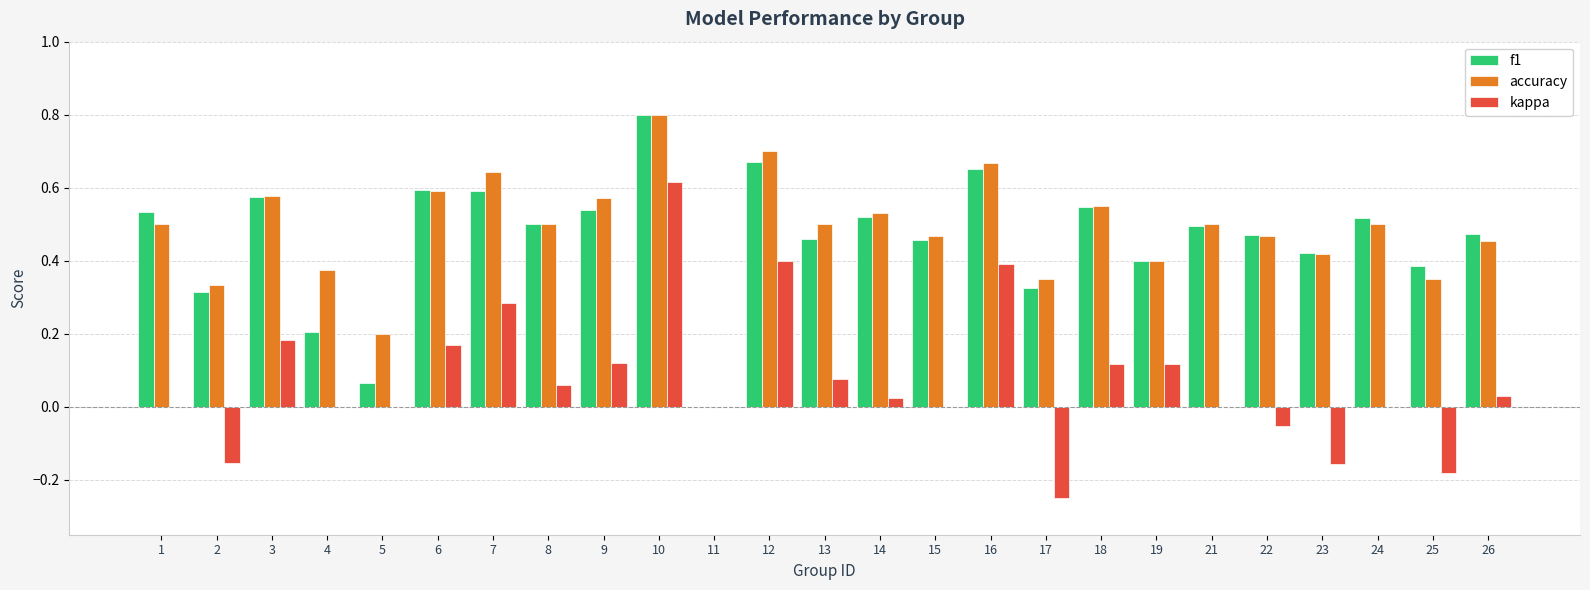

Is it true that f1 equals 0.7 at 16?

True